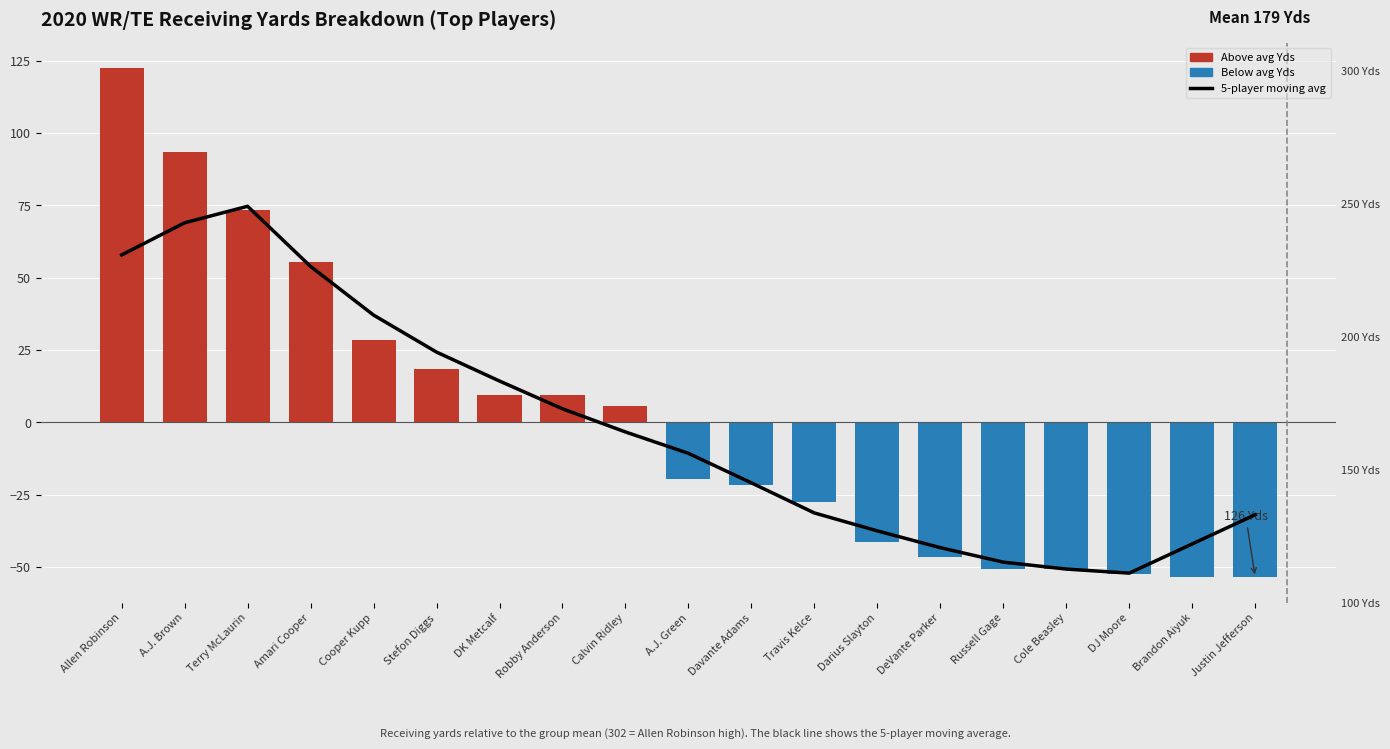

Is it true that 5-player moving avg equals -4.2 at A.J. Green?

False